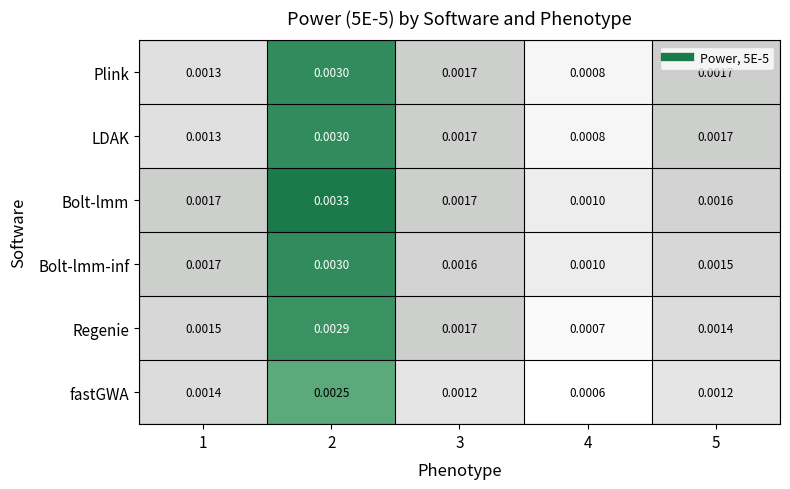

At how many categories does at least one series exceed 0?

5